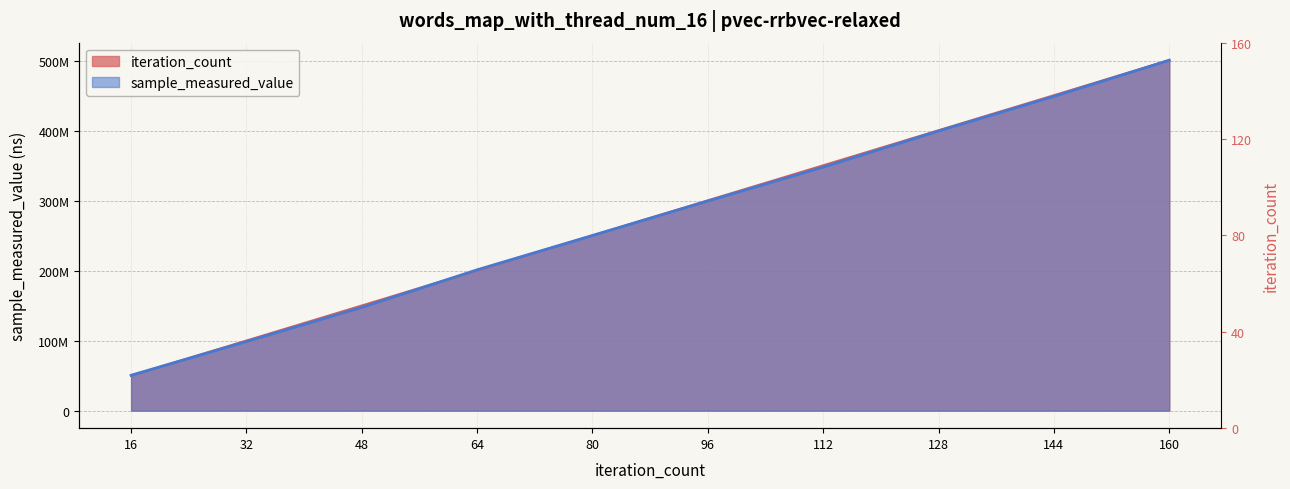

Reading right to left, extract all data points from this chart.

sample_measured_value: 160=501007897.0	144=449288616.0	128=399834728.0	112=348226507.0	96=299705925.0	80=250441599.0	64=201361322.0	48=147682573.0	32=98843449.0	16=50570695.0
iteration_count: 160=501007897.0	144=450907107.3	128=400806317.6	112=350705527.9	96=300604738.2	80=250503948.5	64=200403158.8	48=150302369.1	32=100201579.4	16=50100789.7